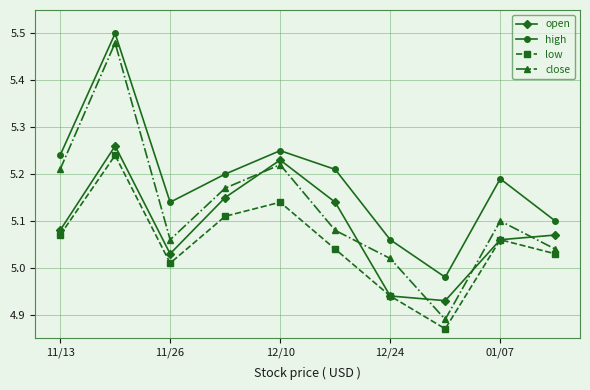

What is the difference between the second highest and second lowest values in the close series?

0.2